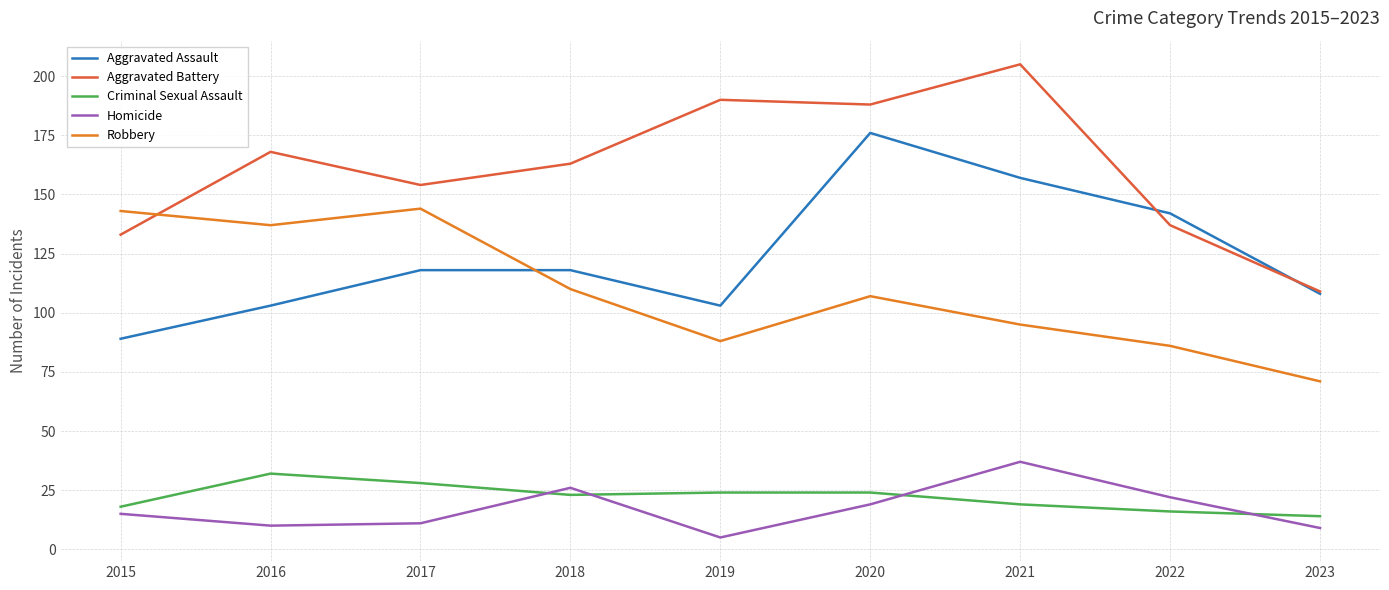

How many series are shown in this chart?

5